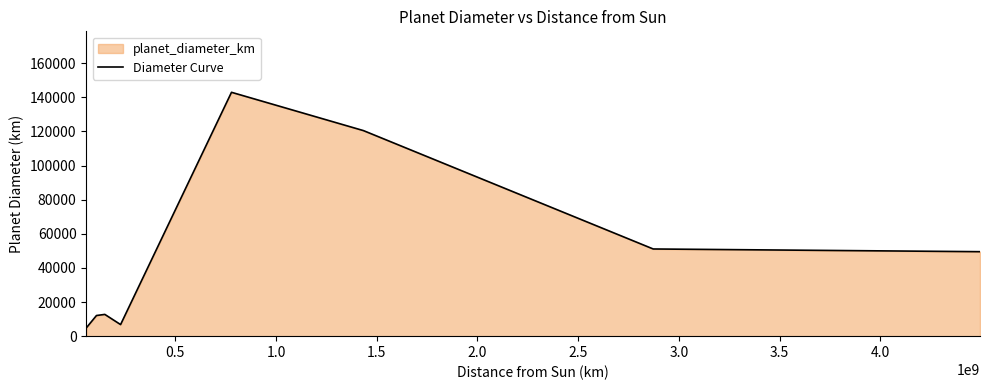

What is the sum of all values?

400697